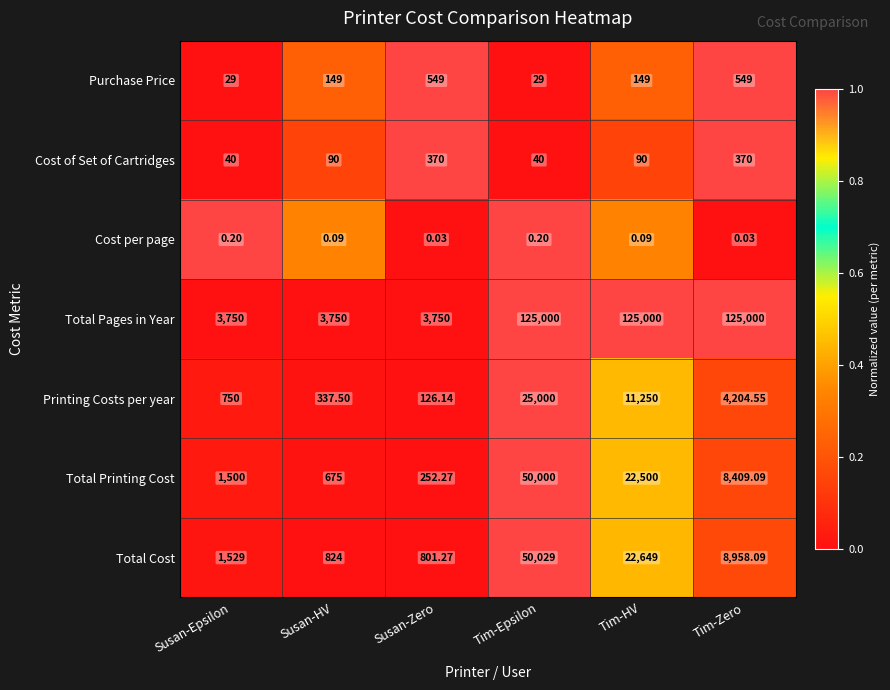

How many data points does each series have?

6